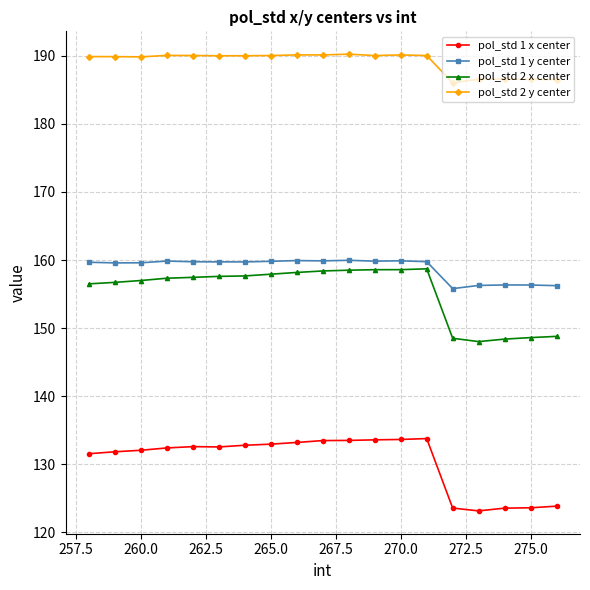

What is the lowest value of the pol_std 2 x center series?

148.0